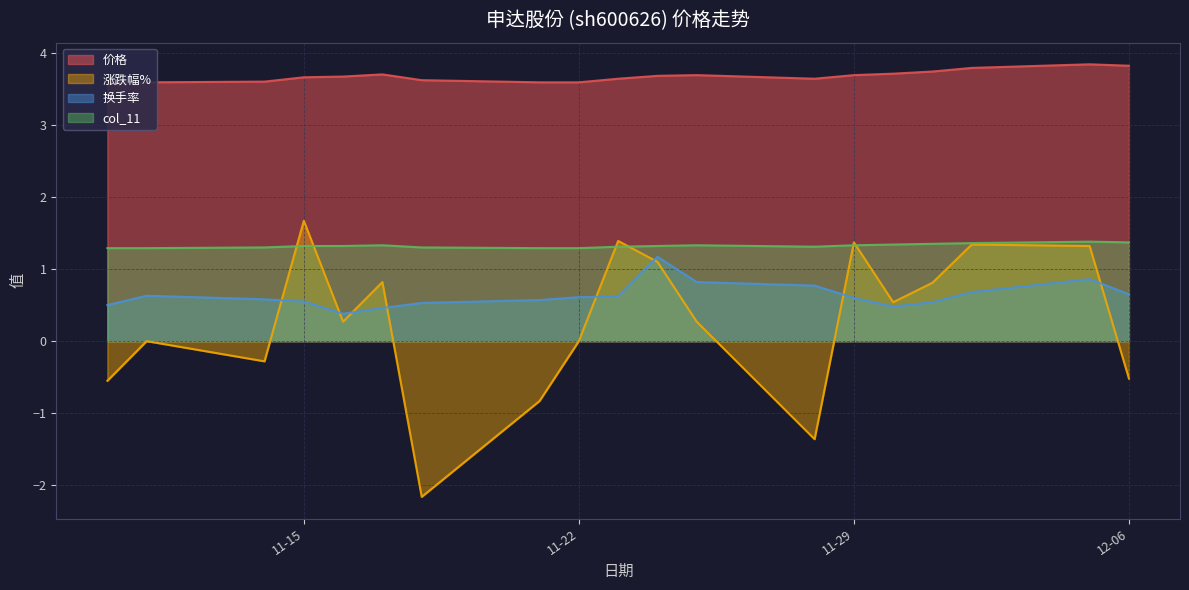

The value of 换手率 at 2022-12-01 is 0.5. True or false?

True